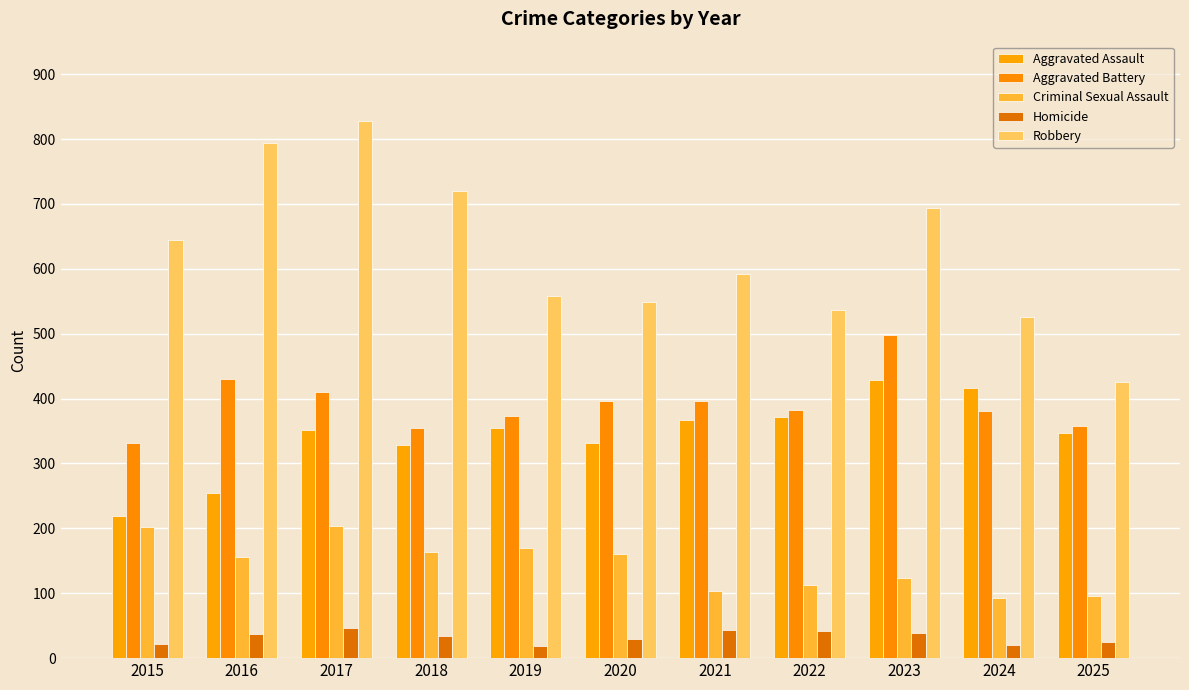

How many series are shown in this chart?

5